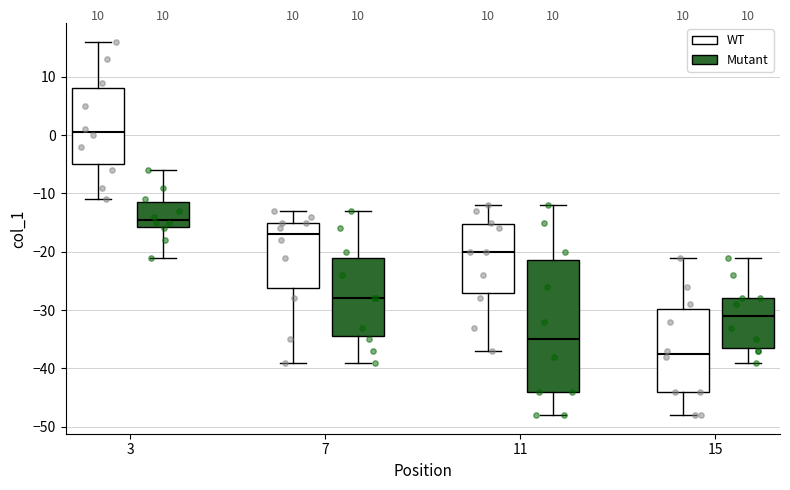

Which box has the lowest median line?

15 (WT)